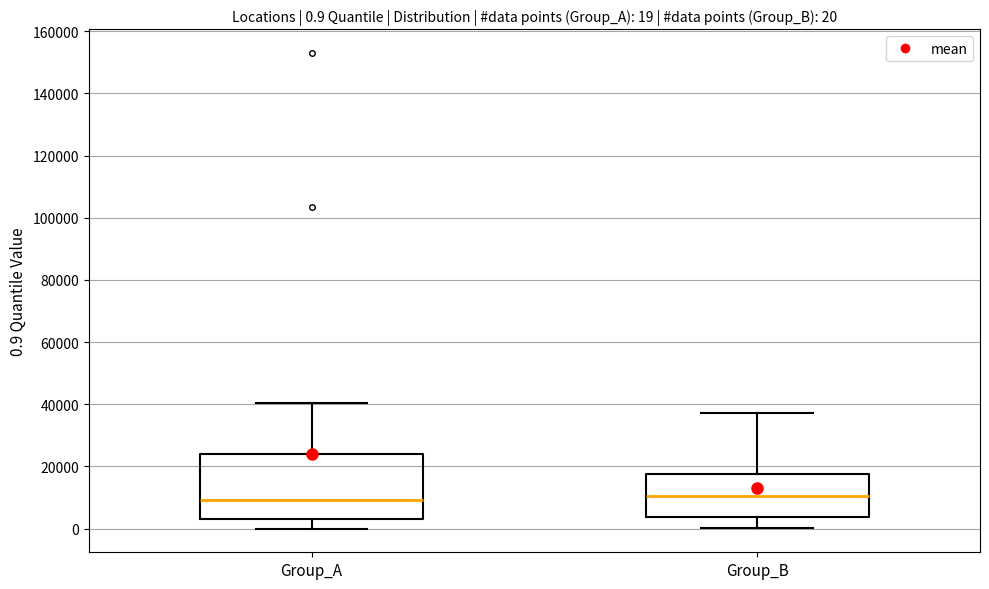

Comparing the boxes themselves (not the whiskers), which one is the tallest?

Group_A